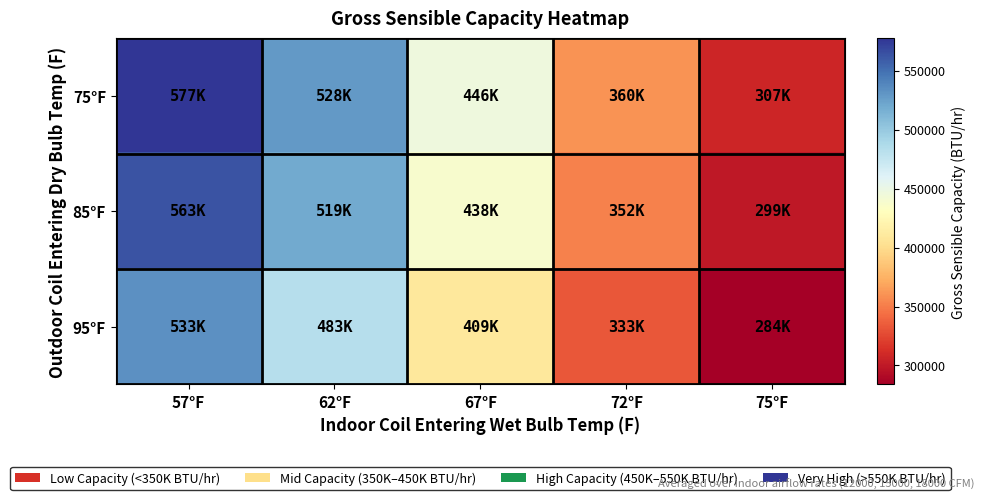

Reading right to left, list all the values displayed in this chart.

75°F: 75°F=307333.3	72°F=360333.3	67°F=446333.3	62°F=528666.7	57°F=577666.7
85°F: 75°F=299000.0	72°F=352666.7	67°F=438333.3	62°F=519333.3	57°F=563666.7
95°F: 75°F=284000.0	72°F=333000.0	67°F=409500.0	62°F=483500.0	57°F=533500.0